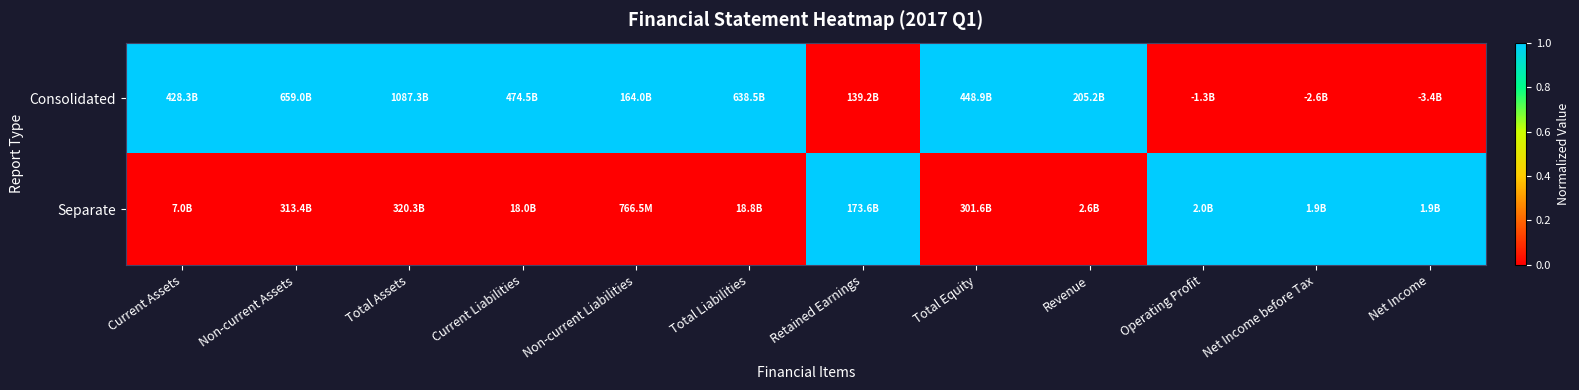

Which has a higher value, Net Income before Tax or Operating Profit?

Net Income before Tax